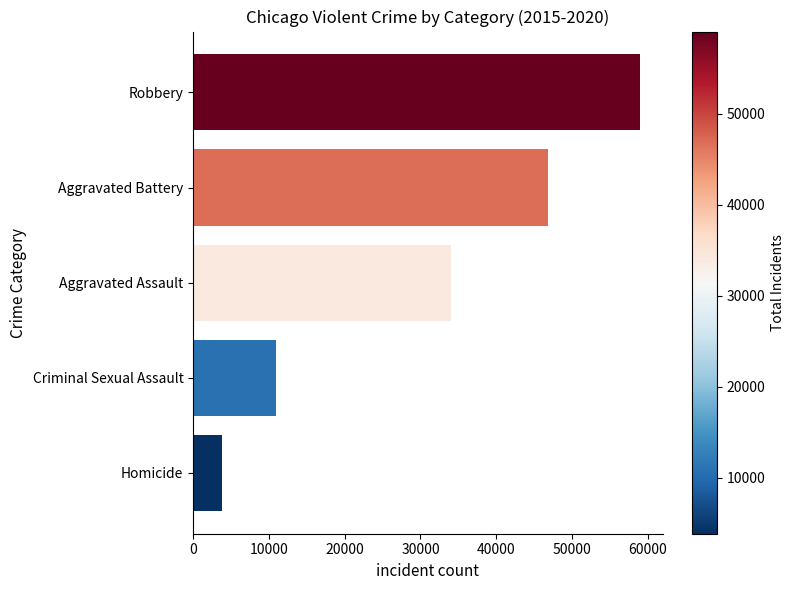

Are the bars horizontal?

Yes